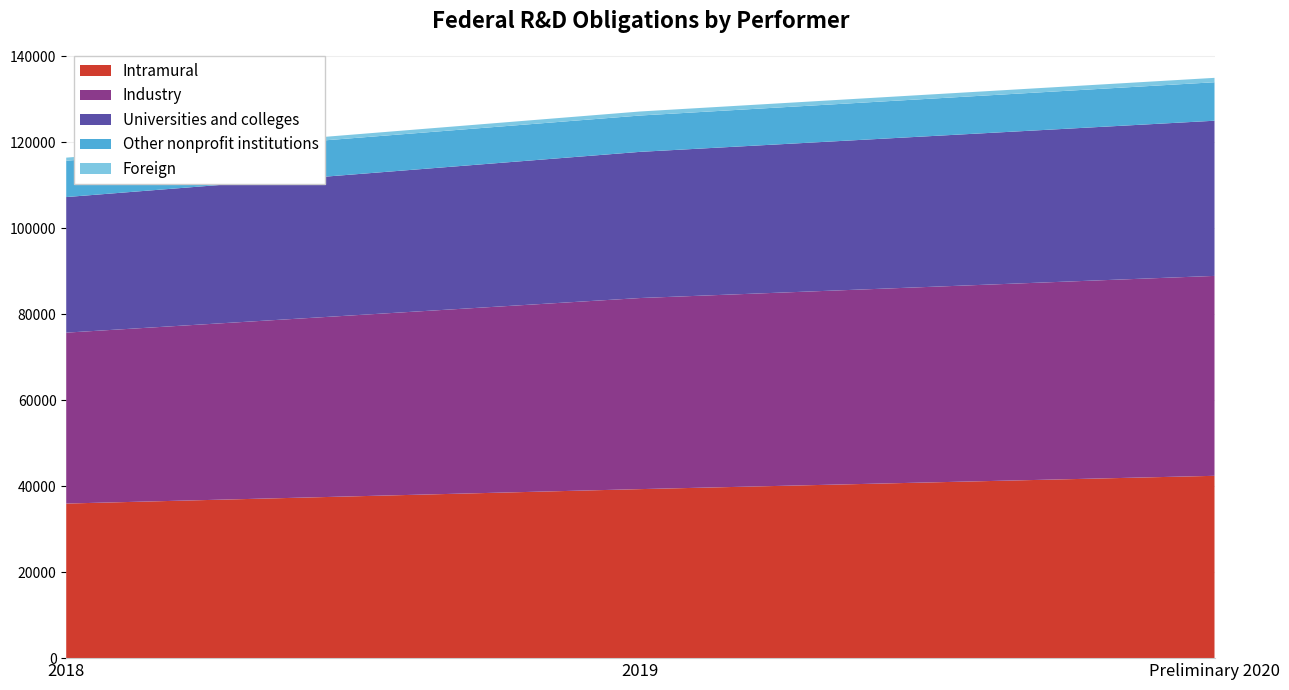

Reading left to right, list all the values displayed in this chart.

Intramural: 35953.4	39312.8	42404.9
Industry: 39753.7	44446.0	46497.8
Universities and colleges: 31534.1	34000.5	36091.9
Other nonprofit institutions: 8450.8	8450.2	8951.4
Foreign: 715.4	937.2	1020.4